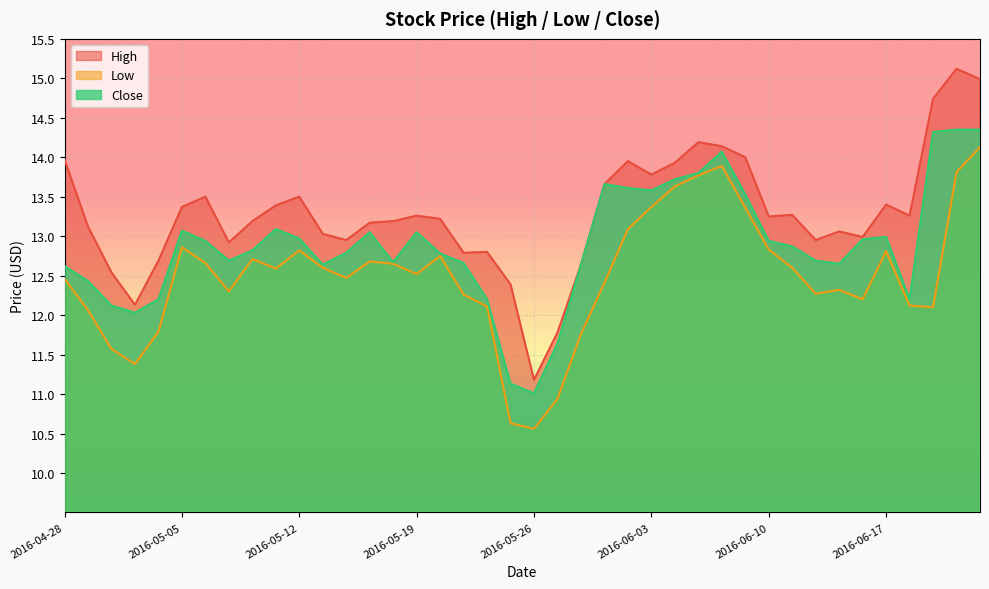

What is the smallest value displayed?

10.6